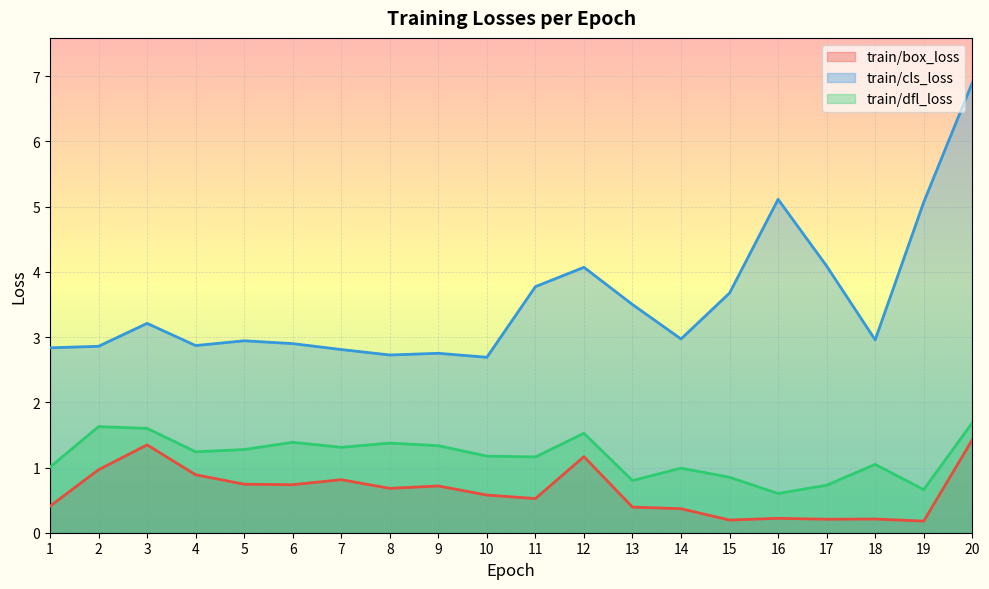

What is the difference between the highest and lowest values at 18?

2.7